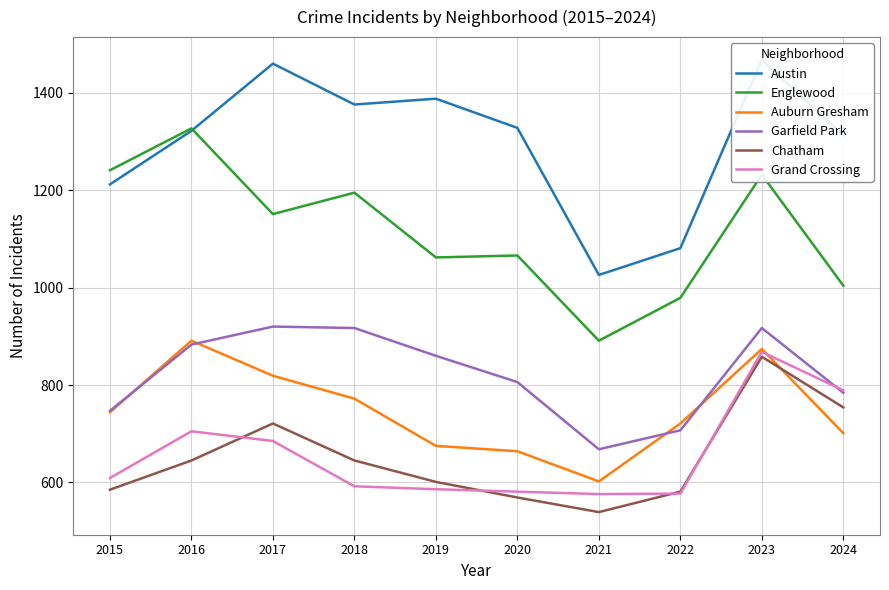

At which label does Englewood first exceed 1151?

2015